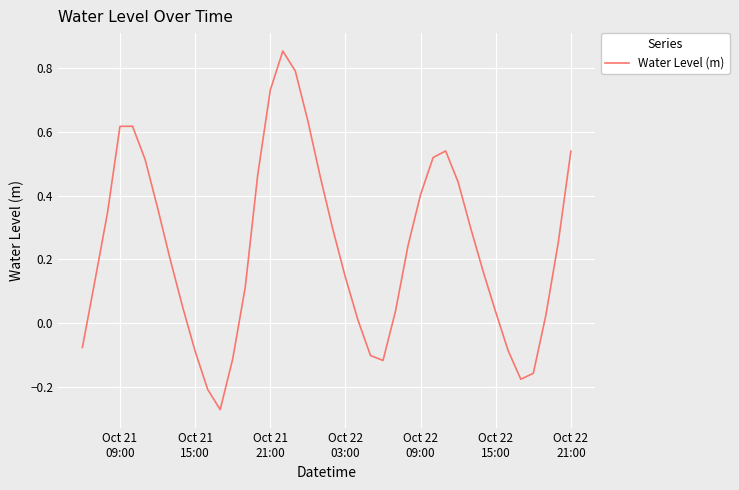

What is the difference between the maximum and minimum values?

1.1